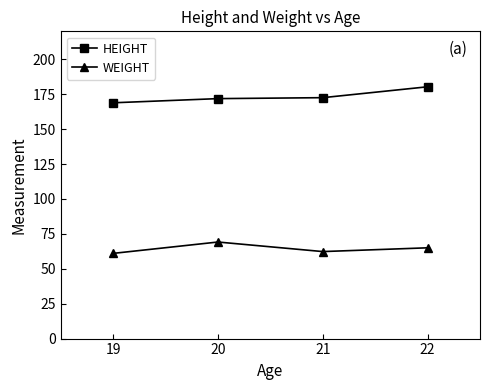

The HEIGHT series shows 171.8 at 20. True or false?

True